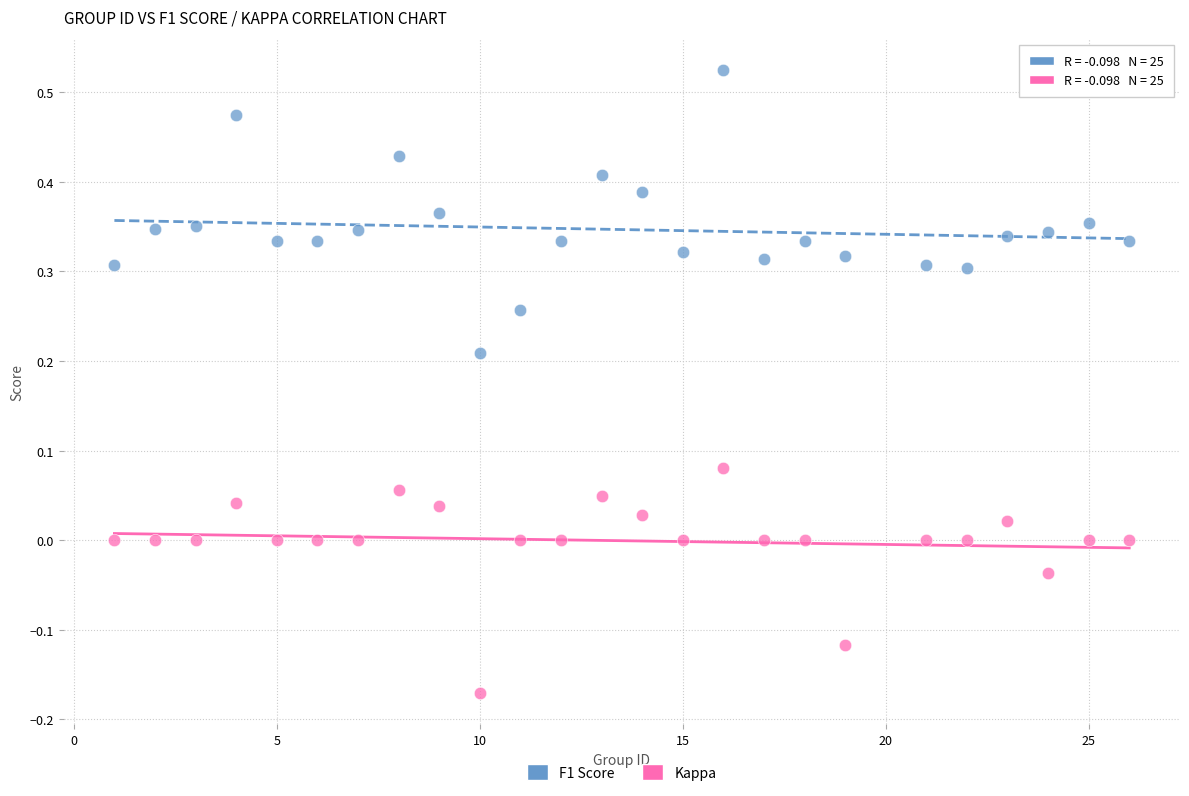

Across all data points, what is the range of X values (max minus min)?

25.0